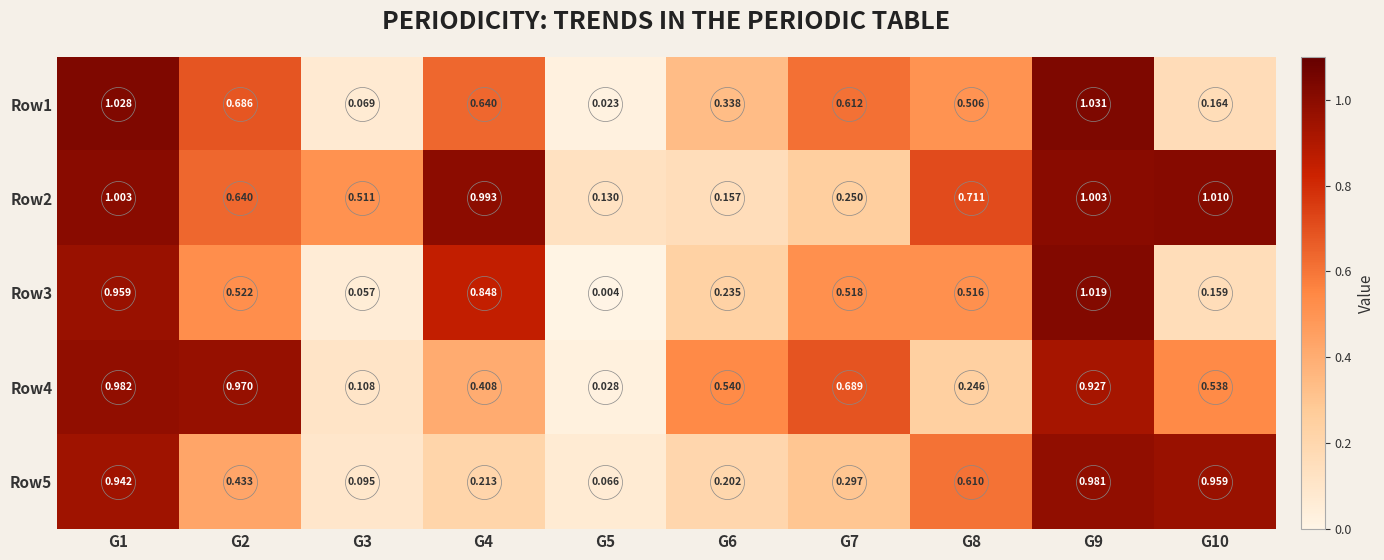

Is the value of Row3 at G10 greater than the value of Row2 at G1?

No